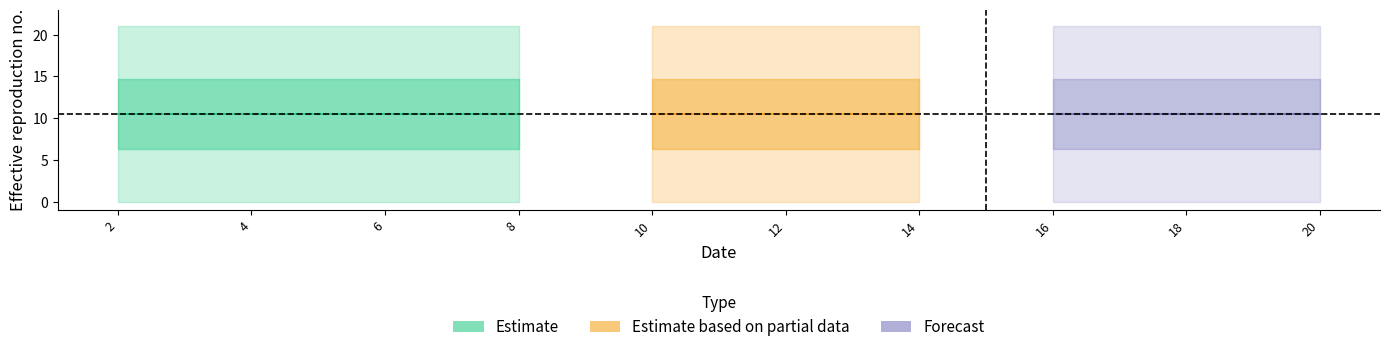

True or false: upper and lower intersect in this chart.

False